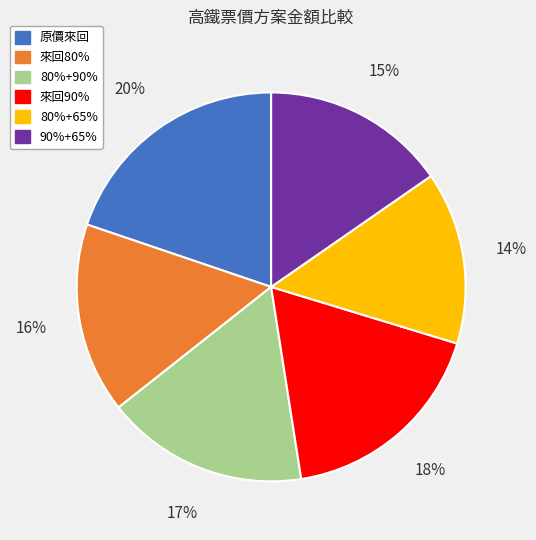

To the nearest percent, what percentage of the pie is 原價來回?

20%